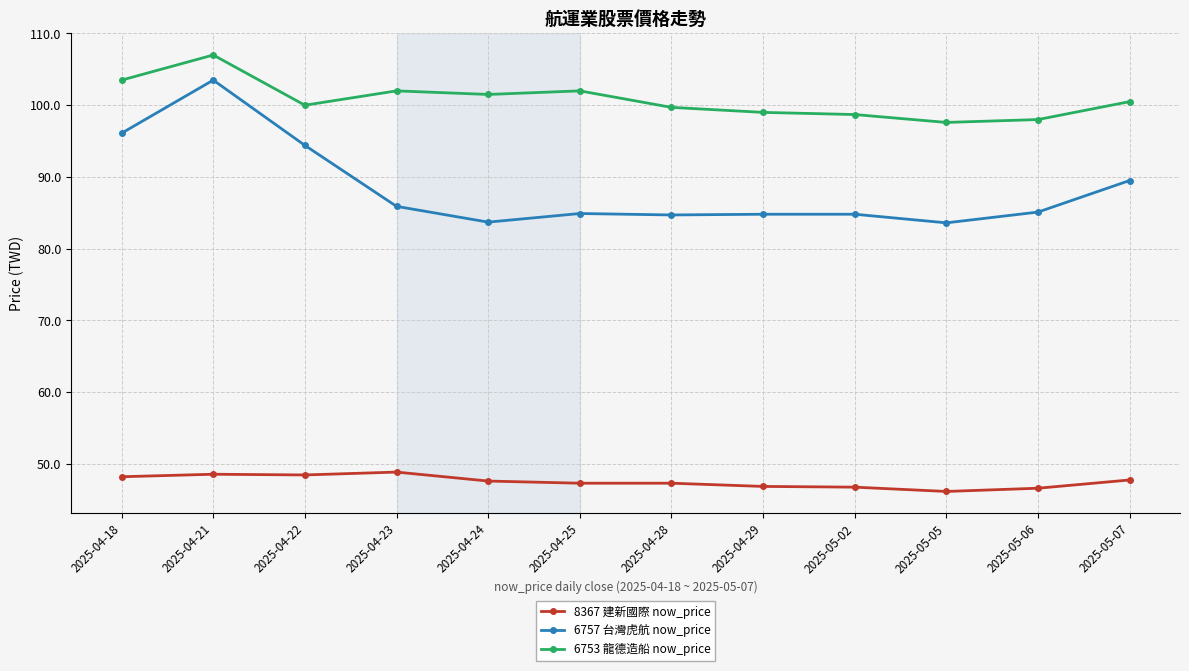

At which category does 6757 台灣虎航 now_price reach its first local peak?

2025-04-21